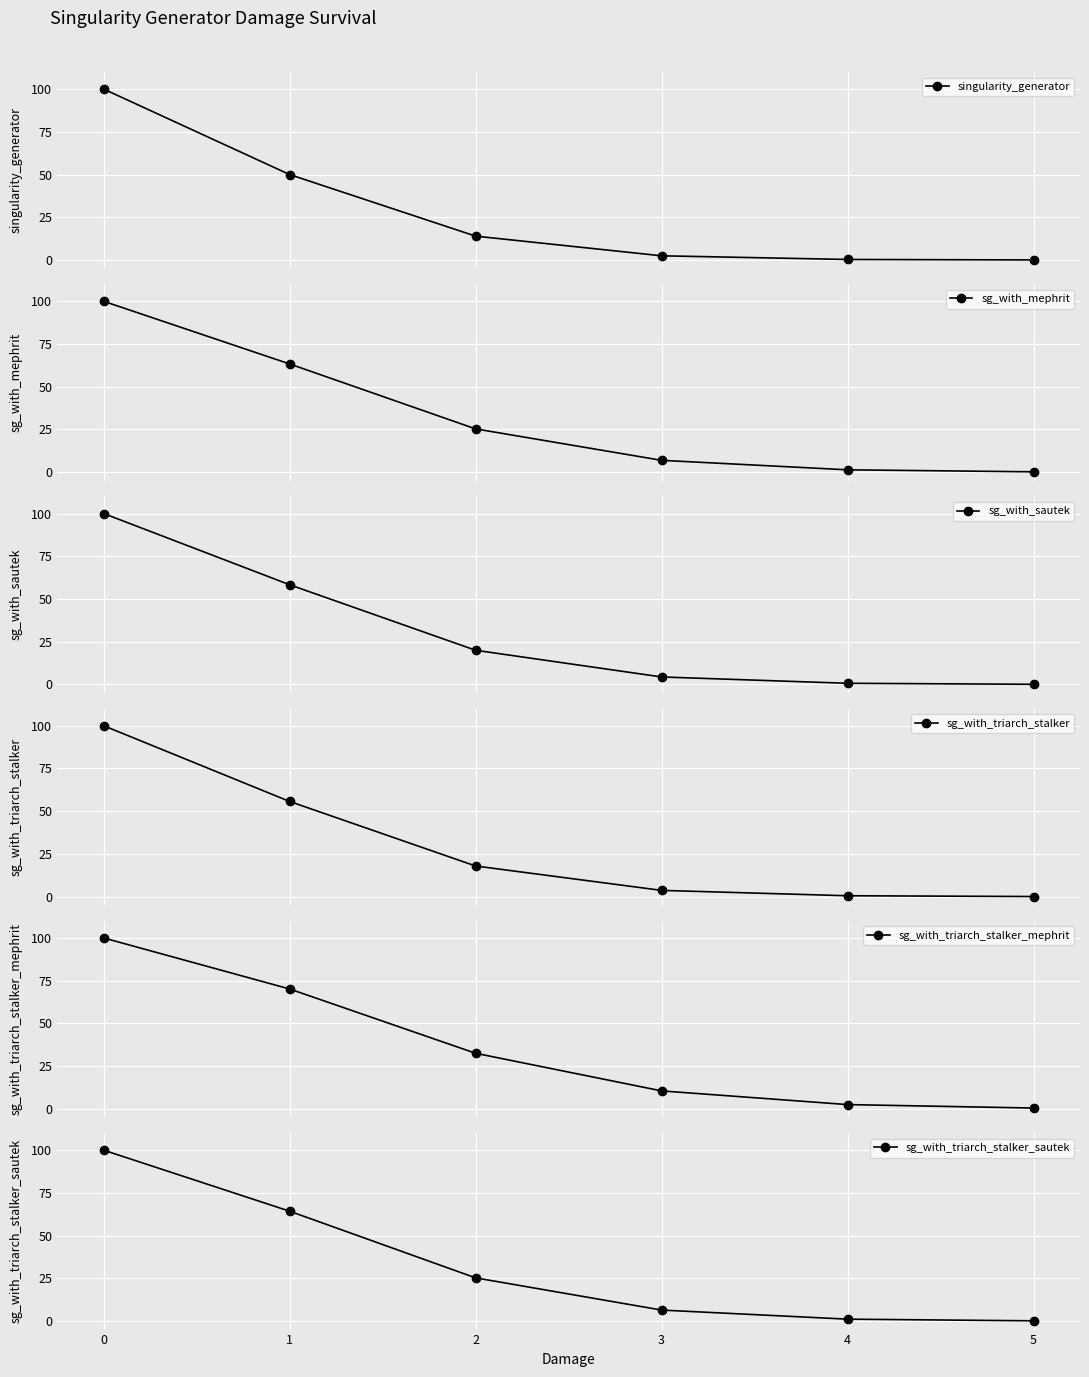

Which series has the largest range (max minus min)?

singularity_generator